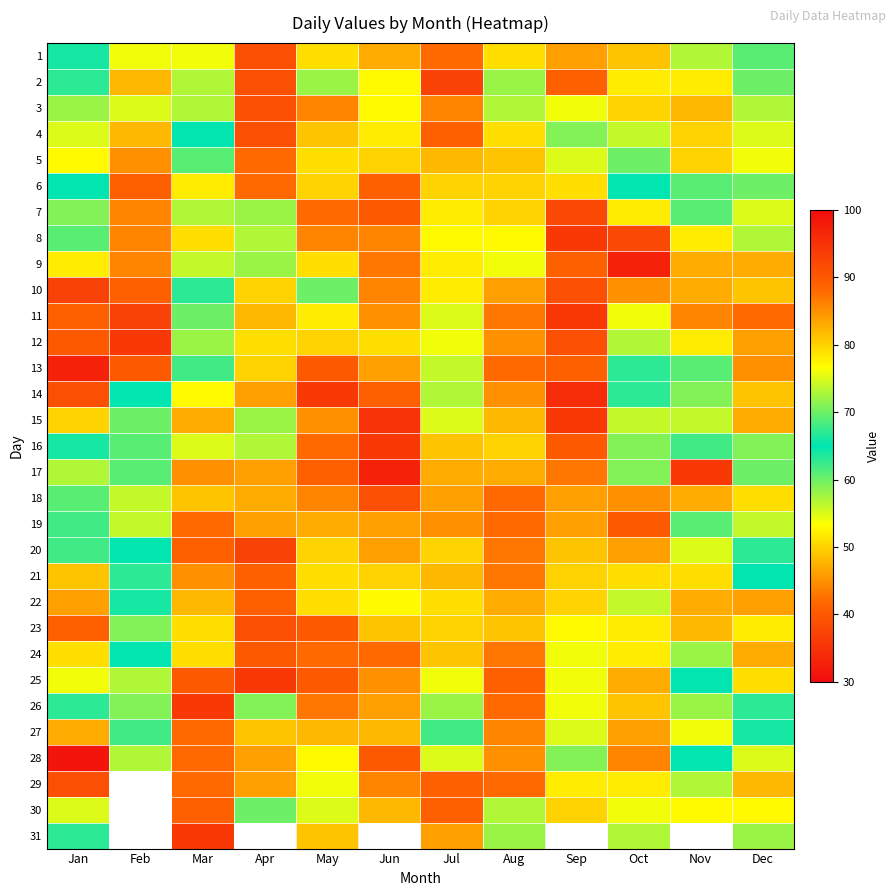

Between Sep and Dec, which series saw the biggest shift?

7